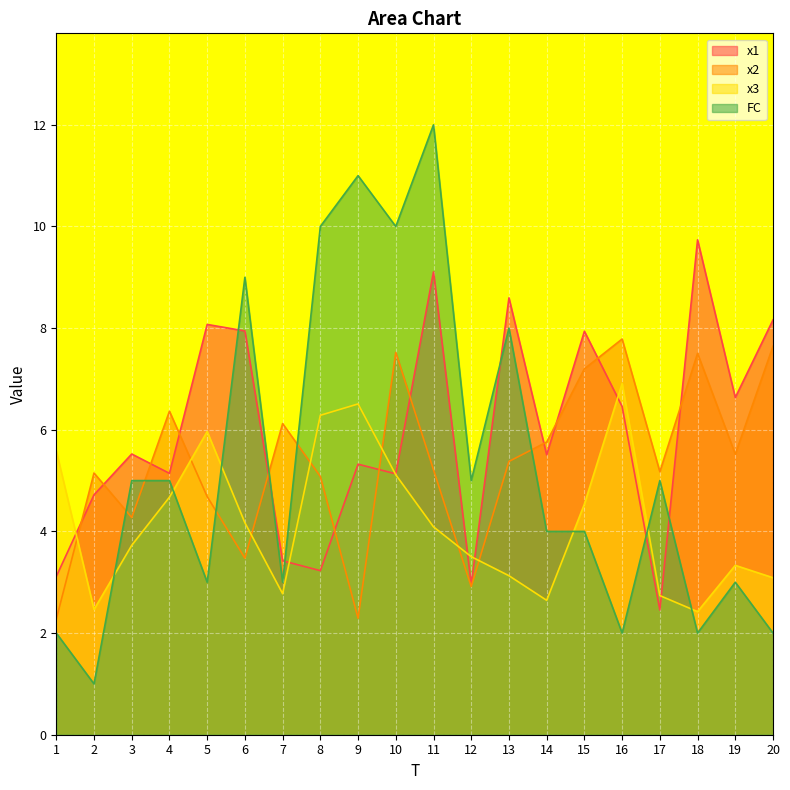

Between which two adjacent categories do x1 and FC first intersect?

5 and 6